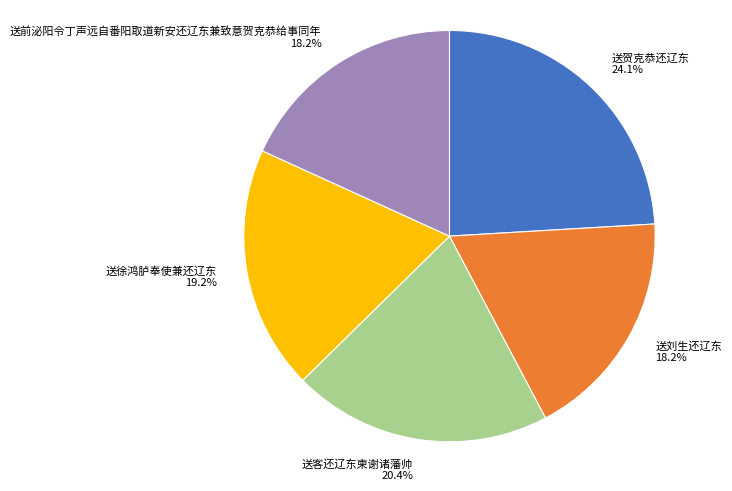

The 送贺克恭还辽东 slice represents 24% of the pie. True or false?

True